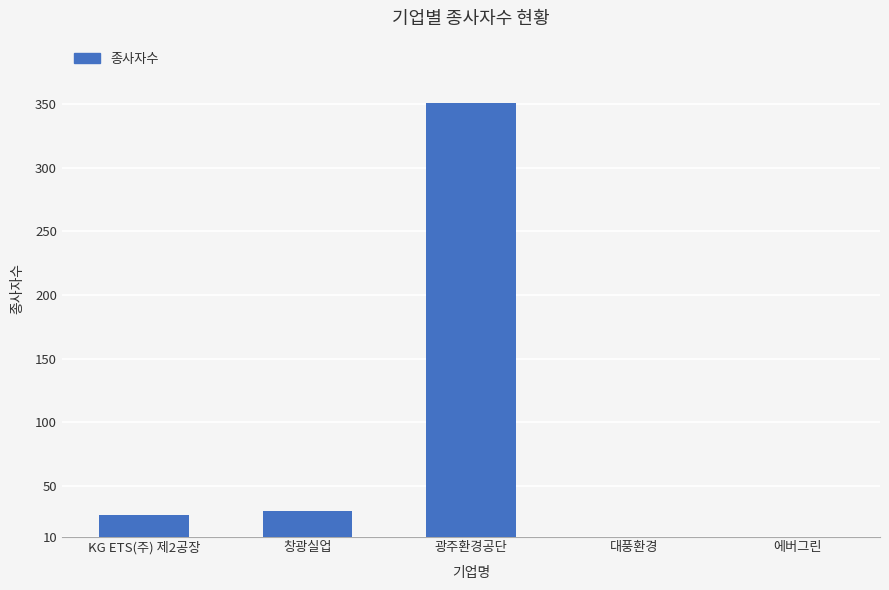

What is the label of the 5th bar from the left?

에버그린